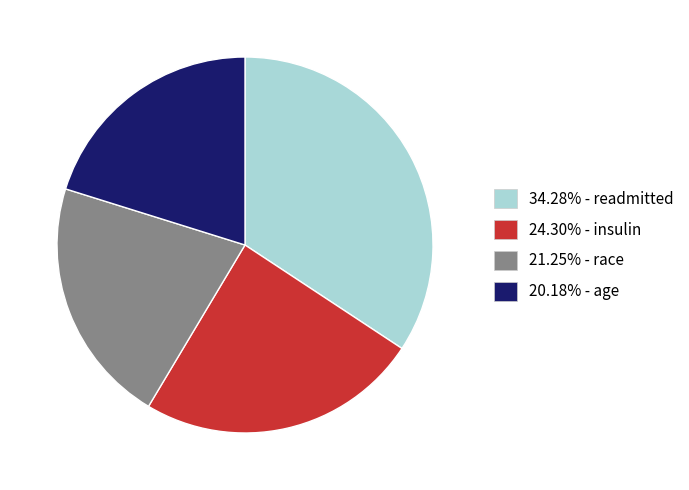

Approximately how many times larger is the value at 21.25% - race compared to 24.30% - insulin?

0.9